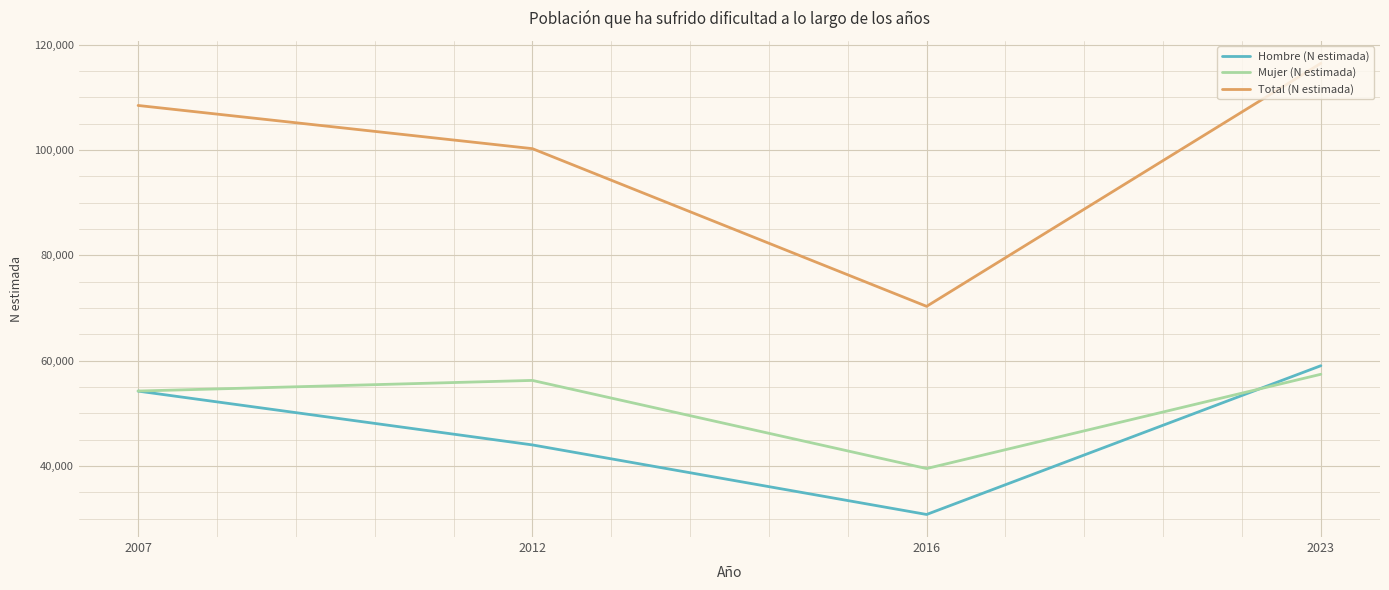

List the series in order of their peak value, highest first.

Total (N estimada), Hombre (N estimada), Mujer (N estimada)